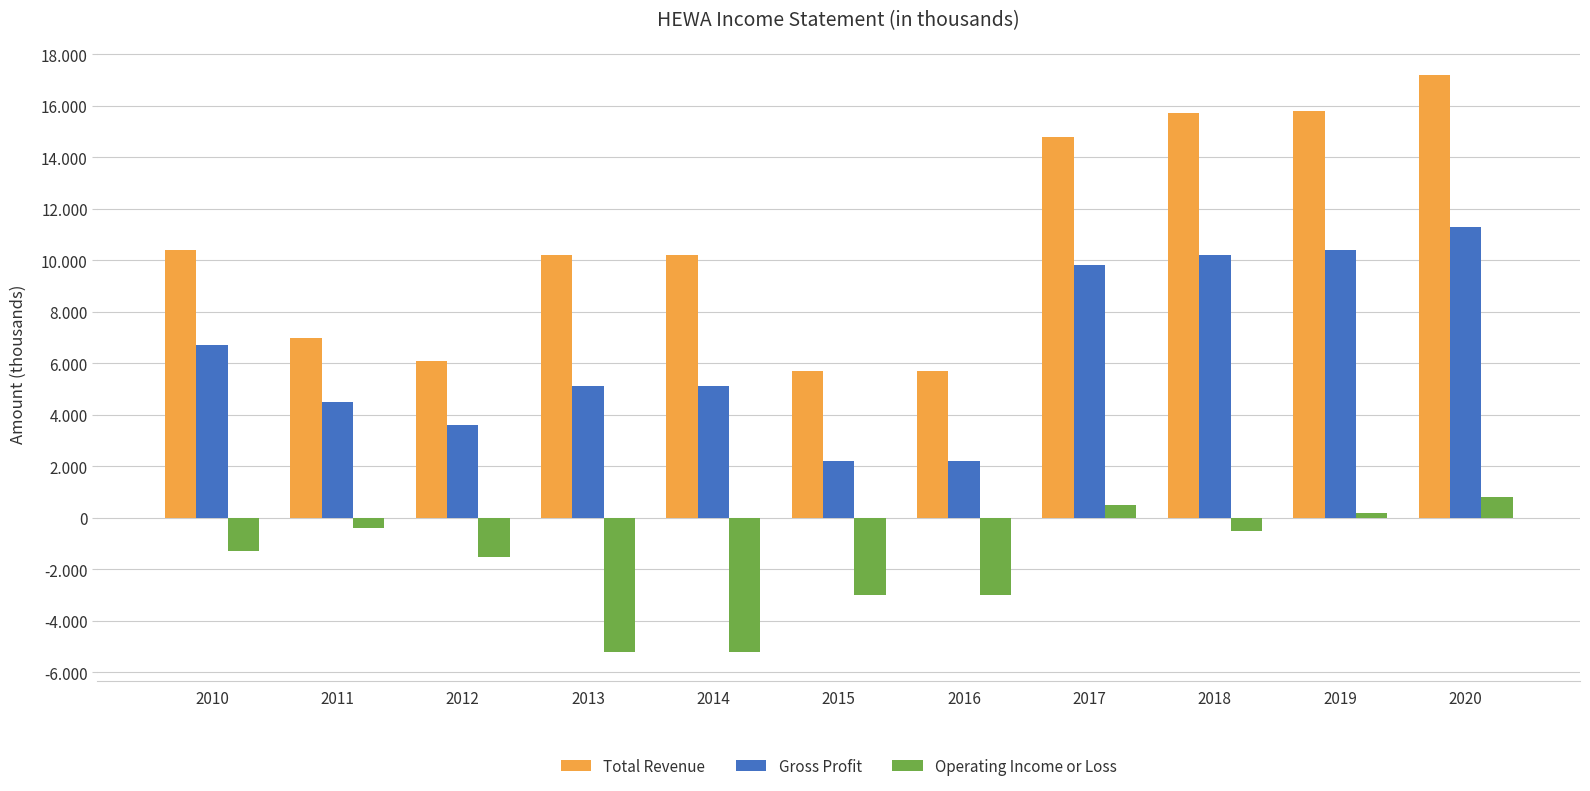

Reading right to left, what are all the values shown in this chart?

Total Revenue: 17200	15800	15700	14800	5700	5700	10200	10200	6100	7000	10400
Gross Profit: 11300	10400	10200	9800	2200	2200	5100	5100	3600	4500	6700
Operating Income or Loss: 800	200	-500	500	-3000	-3000	-5200	-5200	-1500	-400	-1300